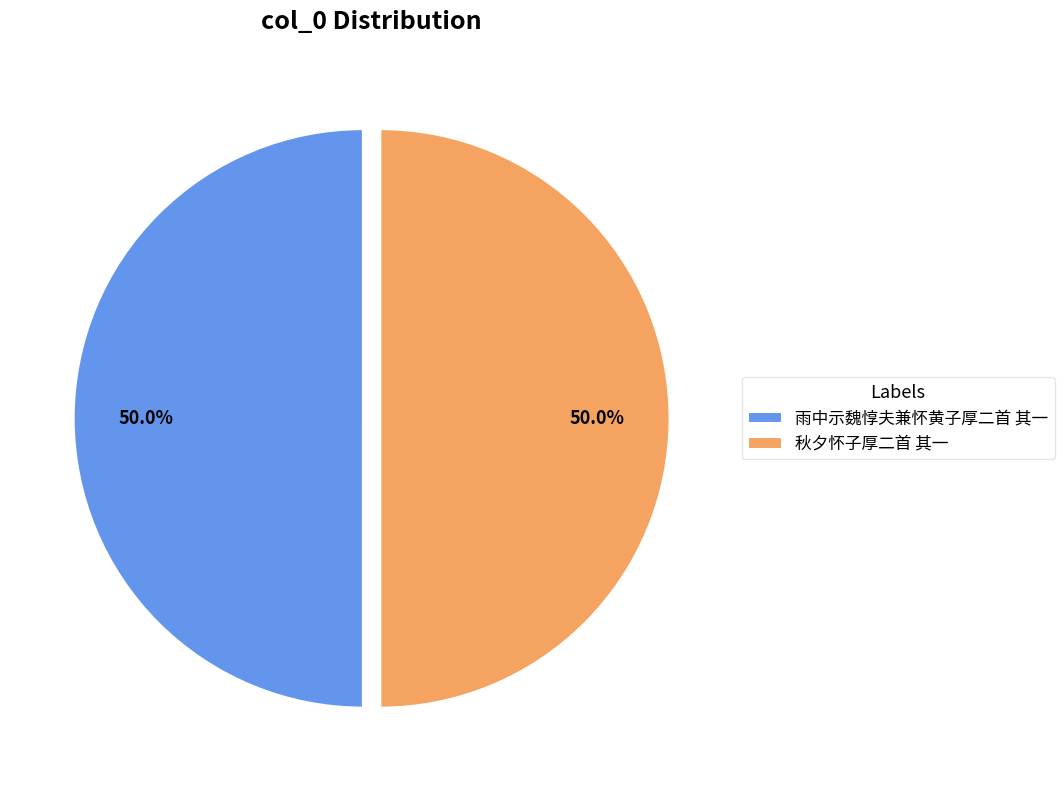

How much of the chart is everything except 雨中示魏惇夫兼怀黄子厚二首 其一?

50.0%